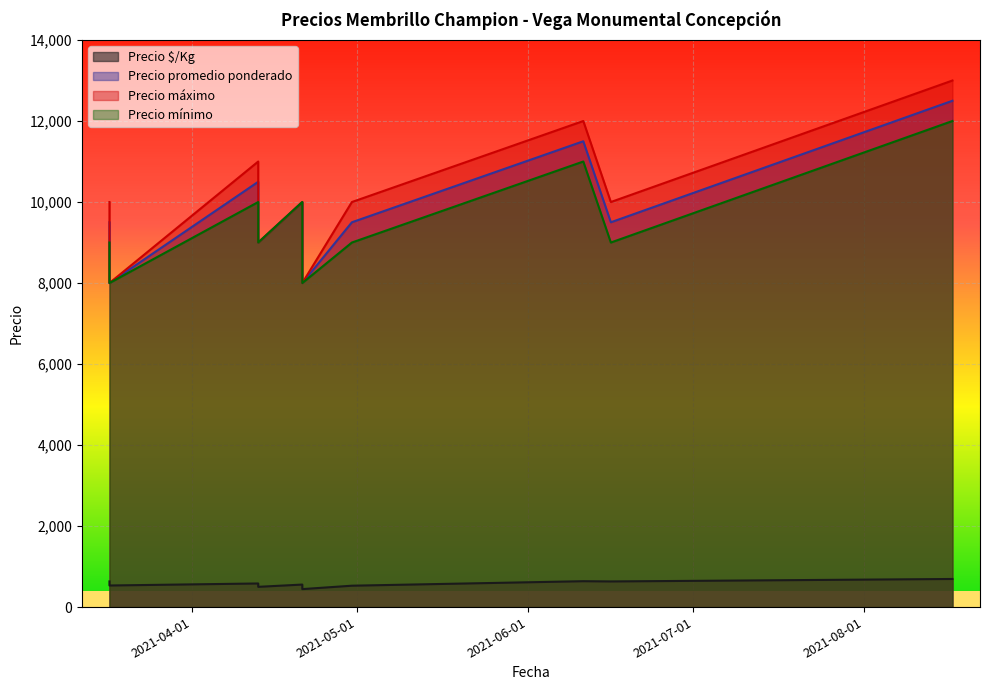

True or false: Precio máximo and Precio promedio ponderado intersect in this chart.

False